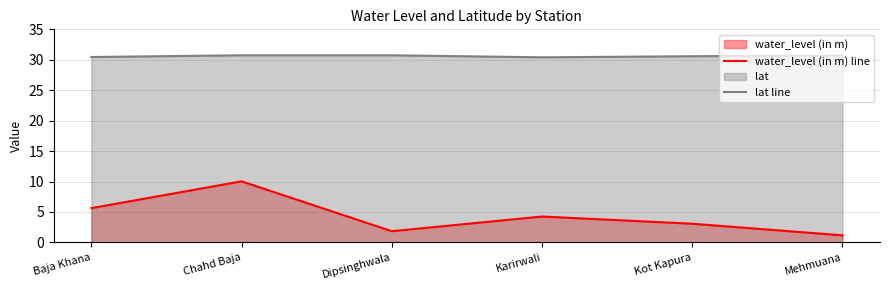

What is the label of the 1st point from the right?

Mehmuana